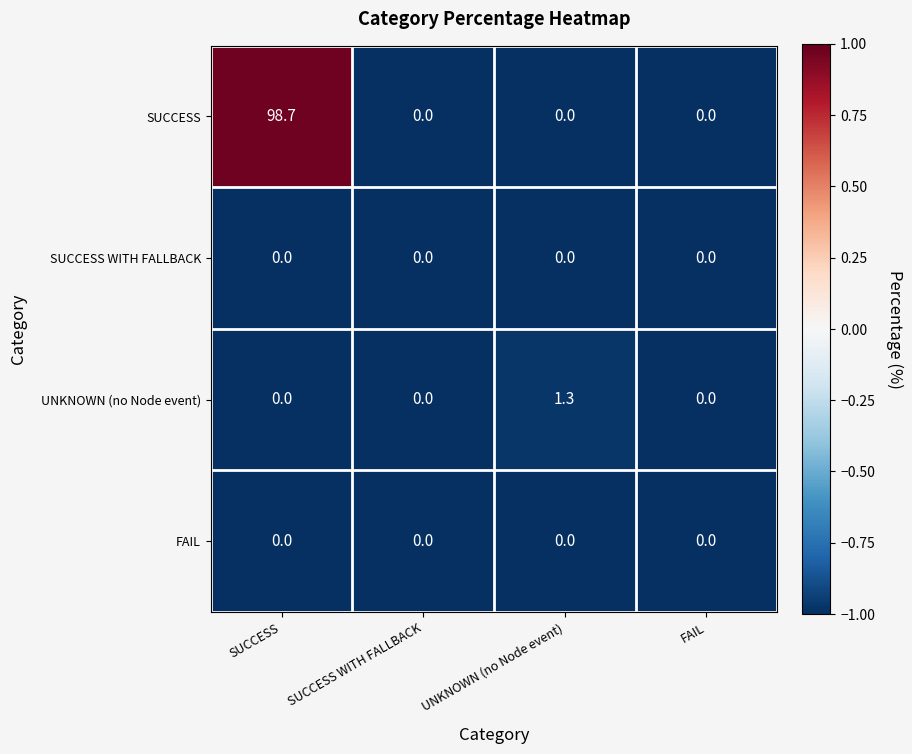

Reading right to left, what are all the values shown in this chart?

SUCCESS: 0.0	0.0	0.0	98.7
SUCCESS WITH FALLBACK: 0.0	0.0	0.0	0.0
UNKNOWN (no Node event): 0.0	1.3	0.0	0.0
FAIL: 0.0	0.0	0.0	0.0